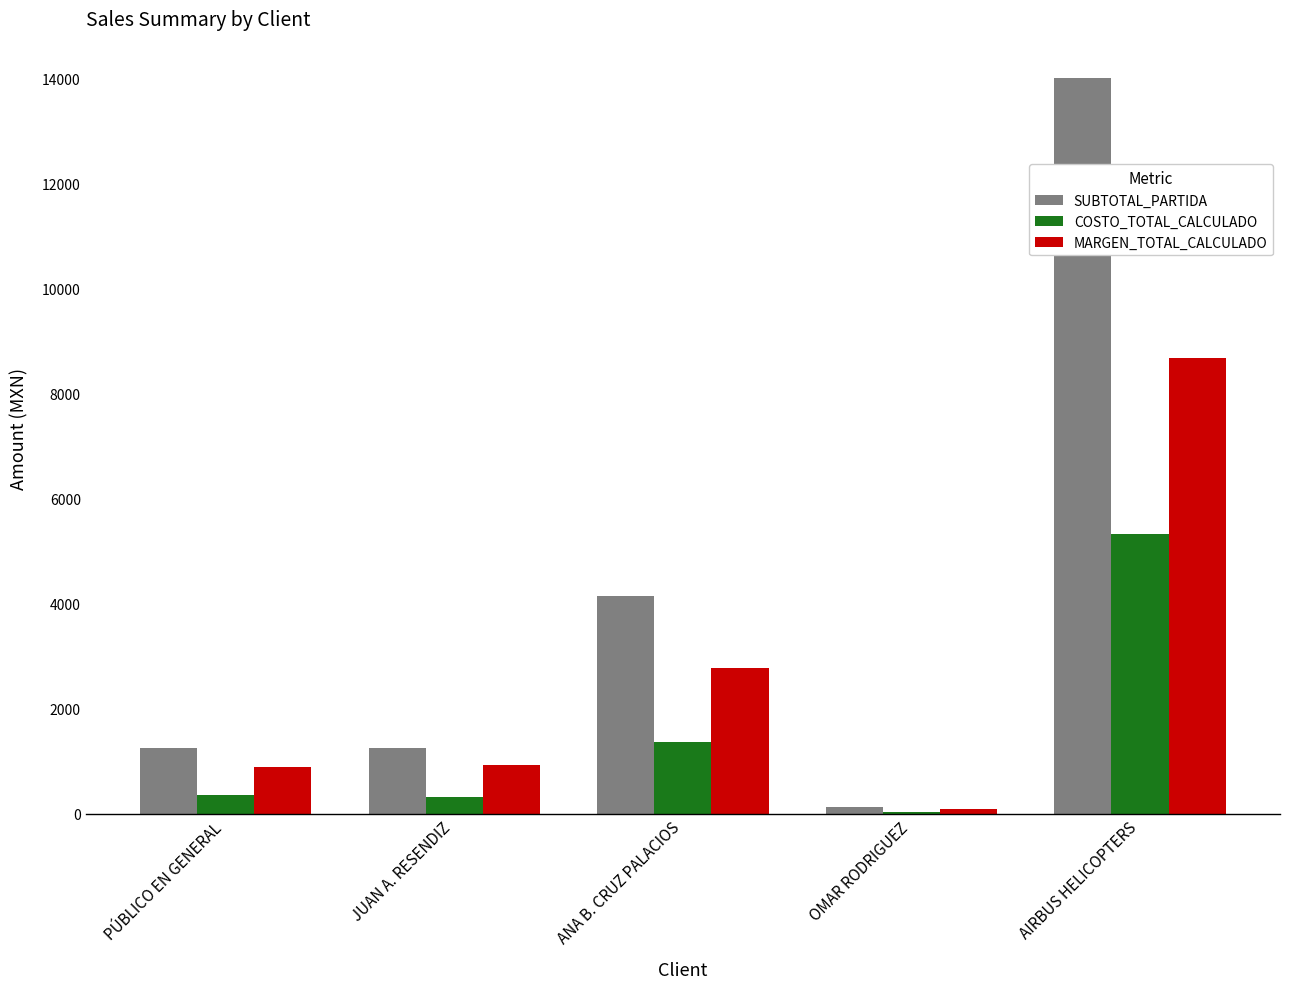

What is the difference between the MARGEN_TOTAL_CALCULADO values at OMAR RODRIGUEZ and AIRBUS HELICOPTERS?

8575.2